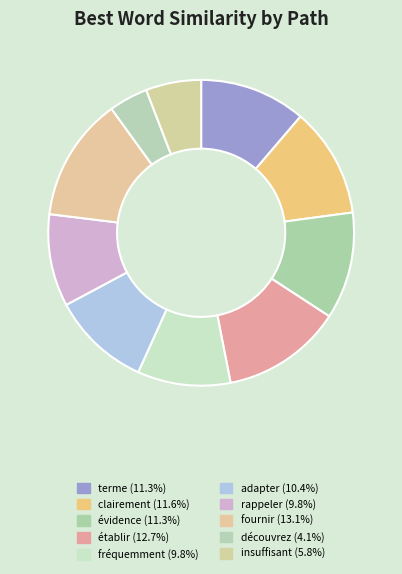

Combined, do rappeler and adapter account for over 50%?

No